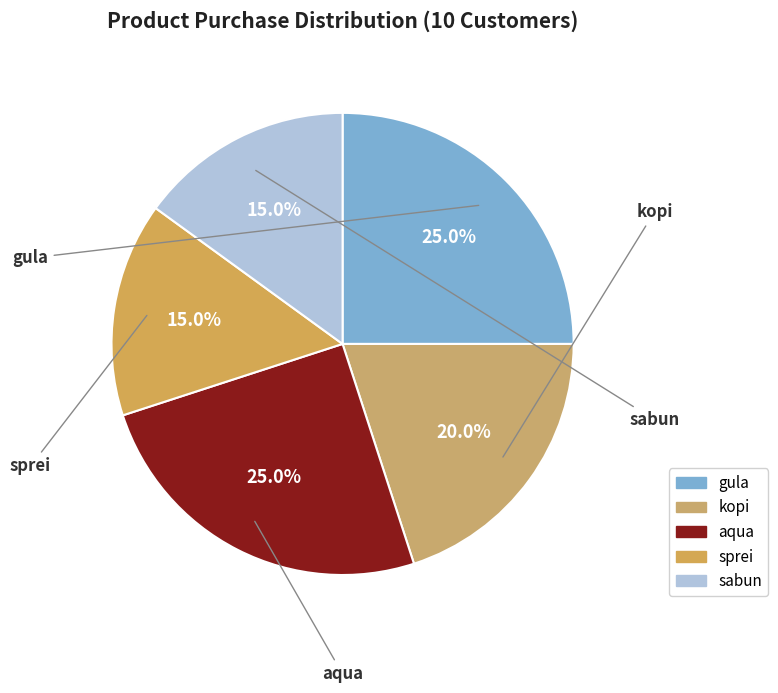

How many segments does this pie chart have?

5